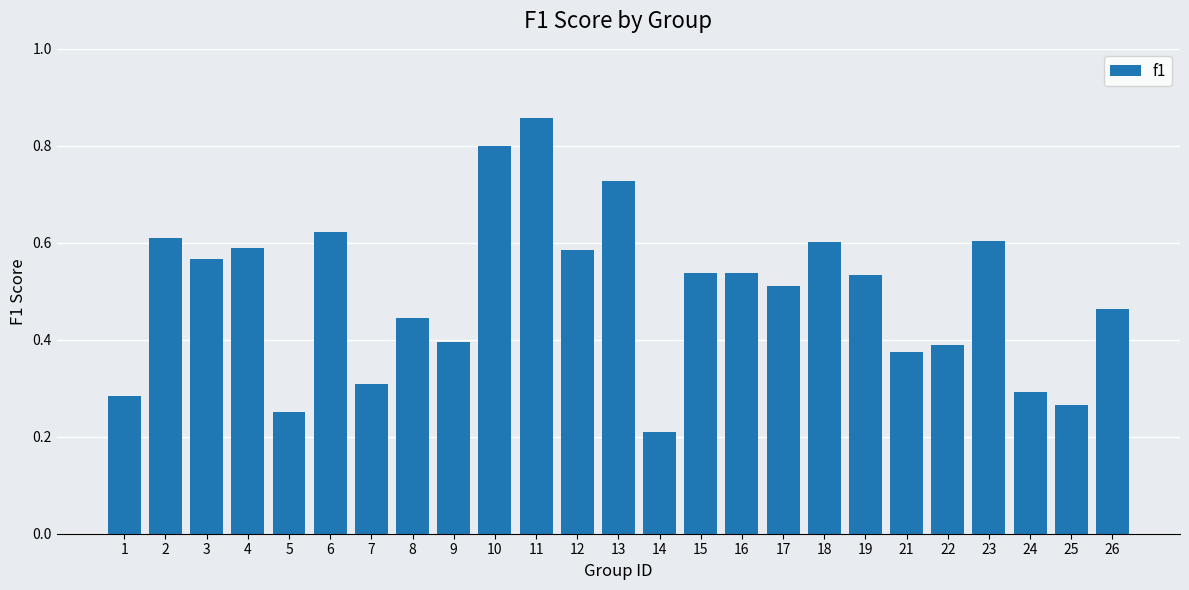

Which has a higher value, 14 or 6?

6